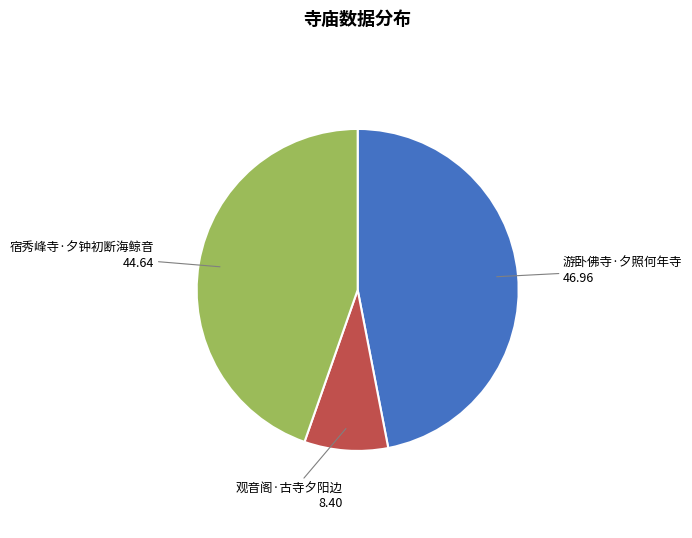

Is there any slice that represents more than half of the pie?

No